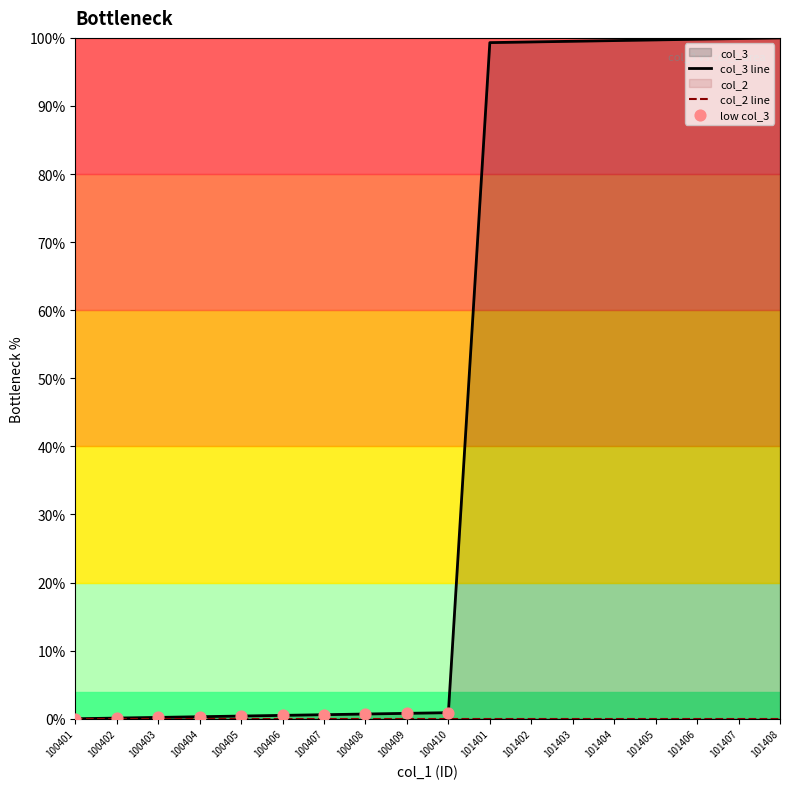

What is the change in value from 100409 to 101401?

+98.5